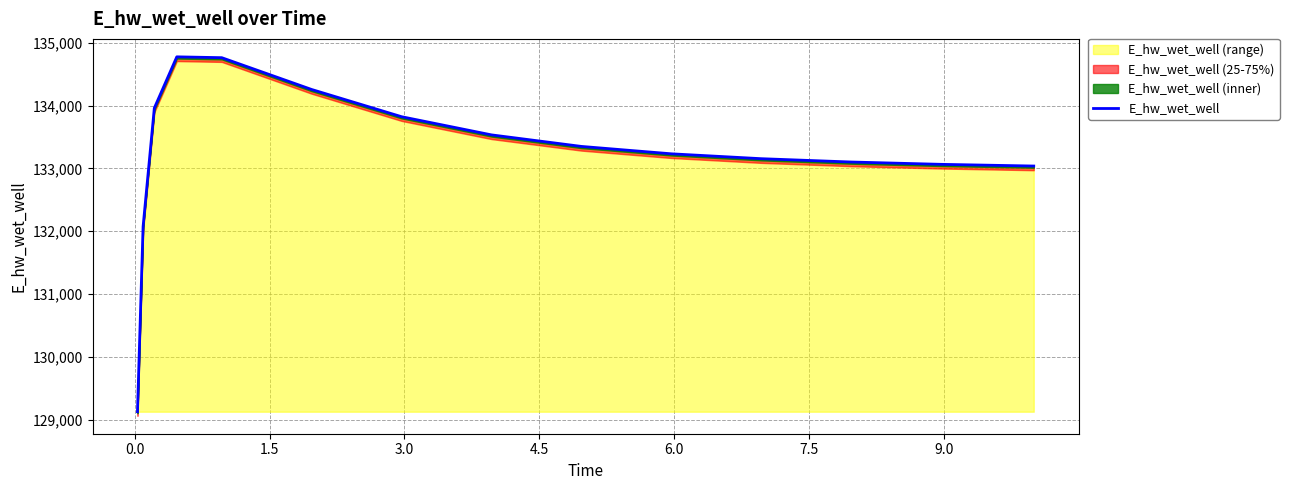

The value at 12 is 49826.5. True or false?

False